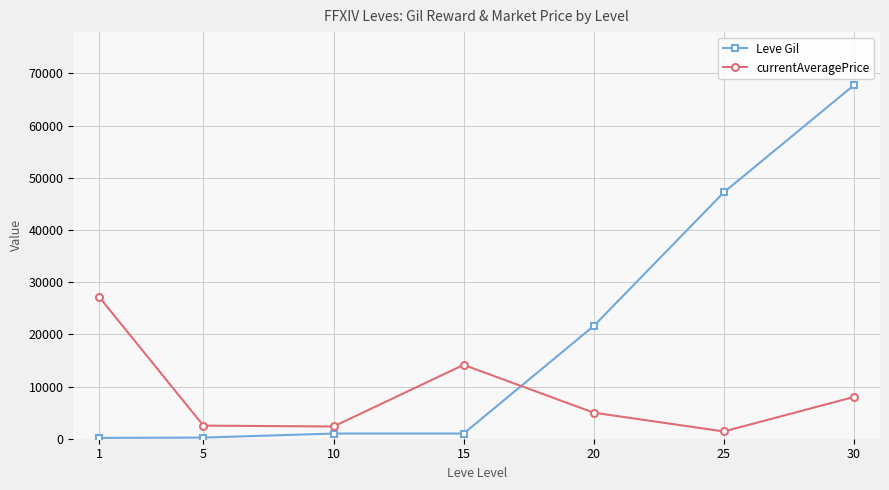

Does the chart have visible grid lines?

Yes